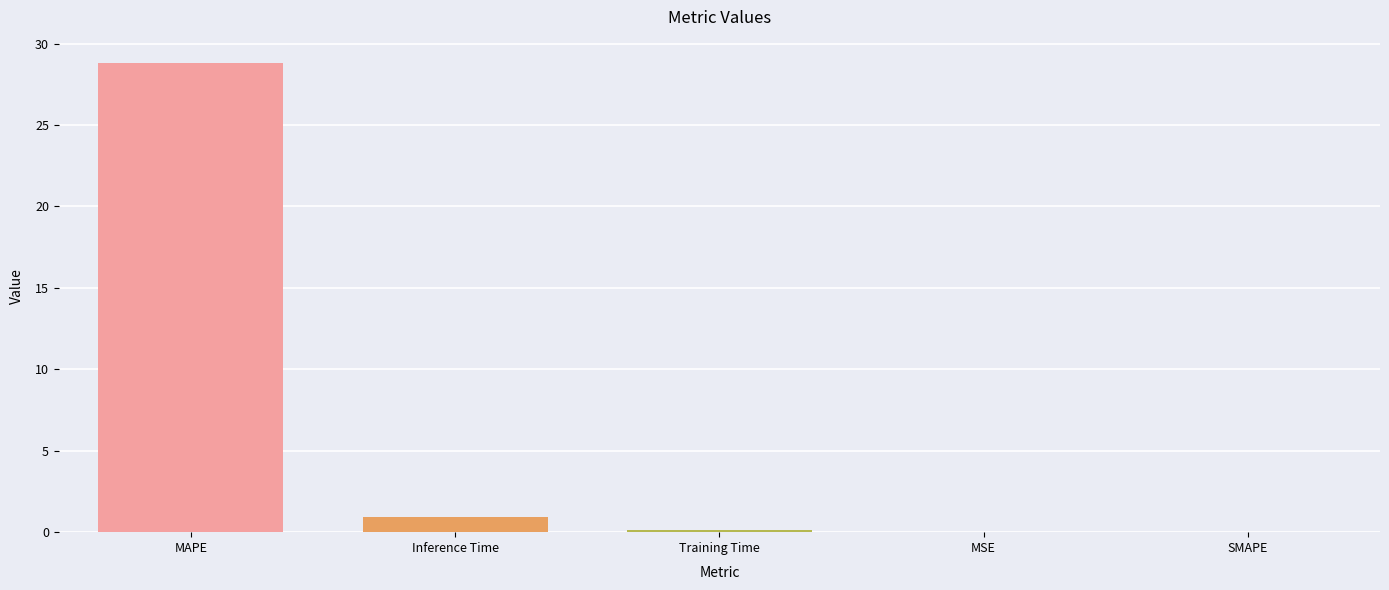

Count the number of categories in the chart.

5